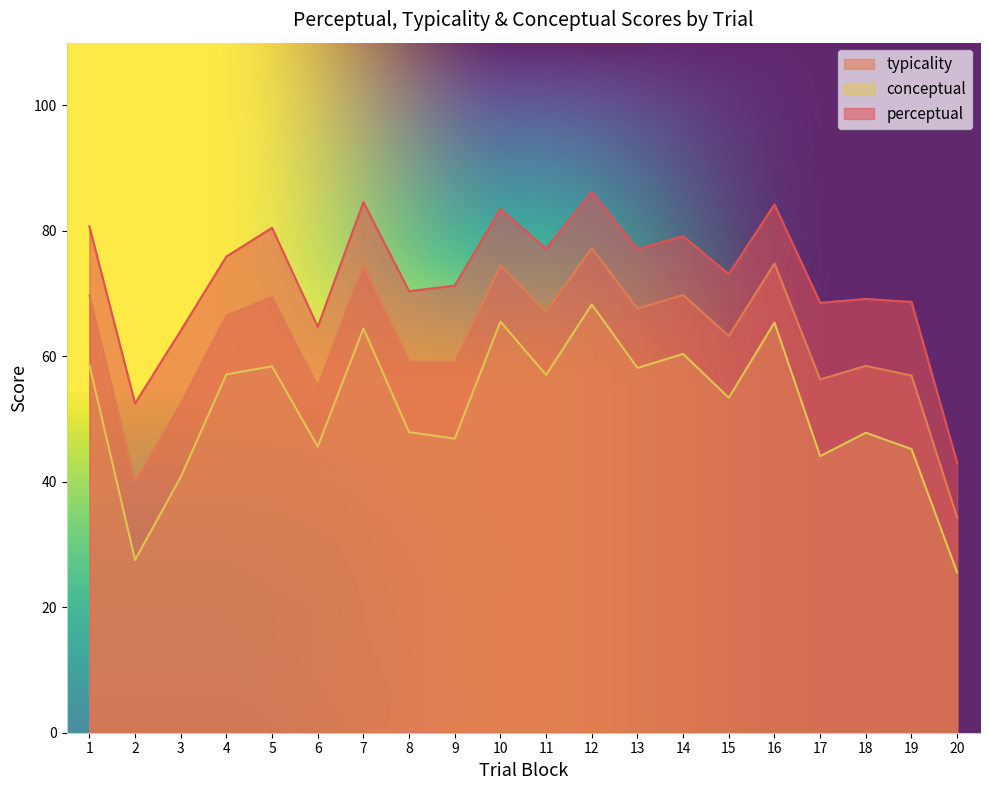

Reading left to right, what are all the values shown in this chart?

typicality: 1=69.7	2=40.0	3=52.4	4=66.5	5=69.4	6=55.1	7=74.5	8=59.2	9=59.1	10=74.5	11=67.1	12=77.2	13=67.6	14=69.8	15=63.2	16=74.8	17=56.3	18=58.5	19=56.9	20=34.3
conceptual: 1=58.7	2=27.5	3=40.8	4=57.1	5=58.4	6=45.6	7=64.4	8=47.9	9=46.9	10=65.5	11=57.0	12=68.3	13=58.2	14=60.4	15=53.4	16=65.4	17=44.1	18=47.8	19=45.2	20=25.5
perceptual: 1=80.7	2=52.5	3=64.1	4=75.9	5=80.5	6=64.7	7=84.6	8=70.4	9=71.3	10=83.5	11=77.1	12=86.2	13=77.1	14=79.1	15=73.1	16=84.2	17=68.5	18=69.1	19=68.7	20=43.0